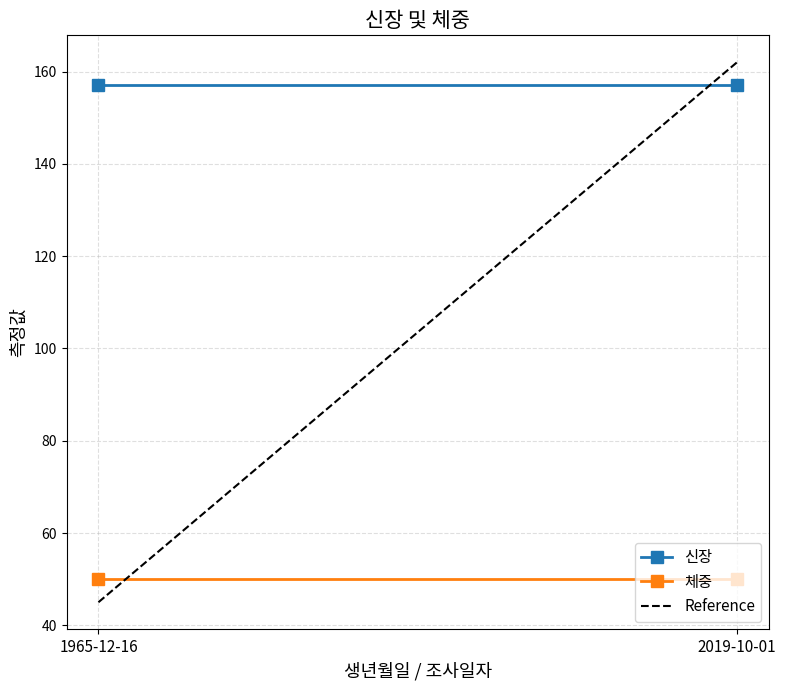

Is it true that 체중 equals 50 at 2019-10-01?

True